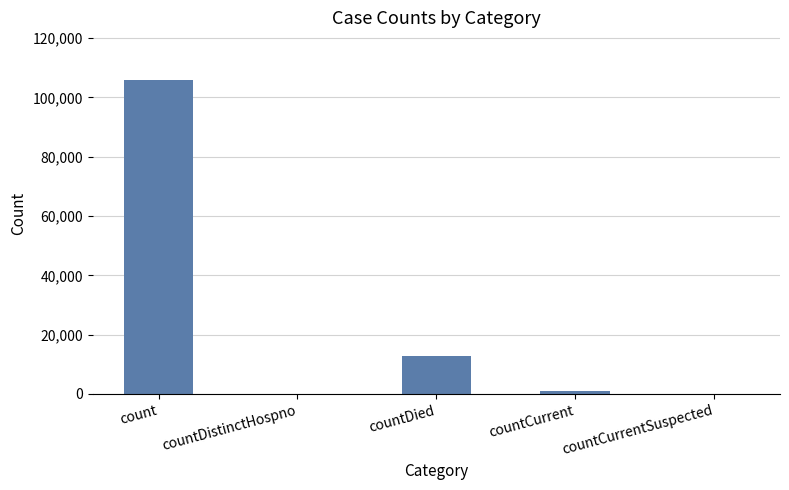

Where is the data nearest to the value 53010?

countDied